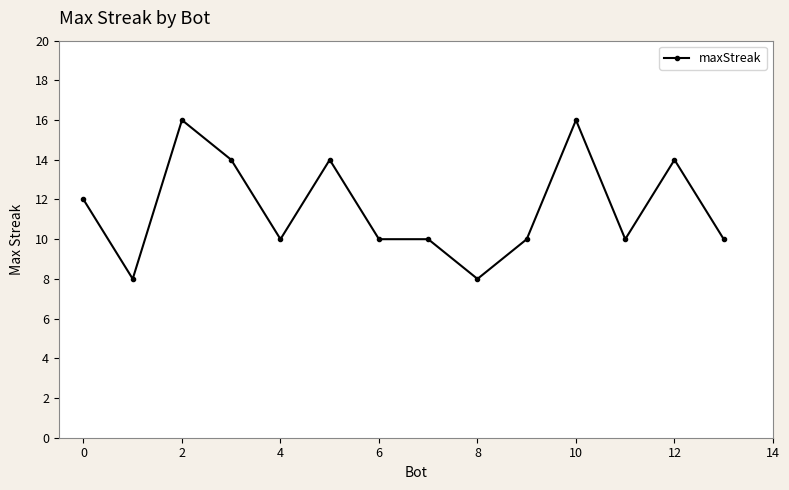

What is the smallest value displayed?

8